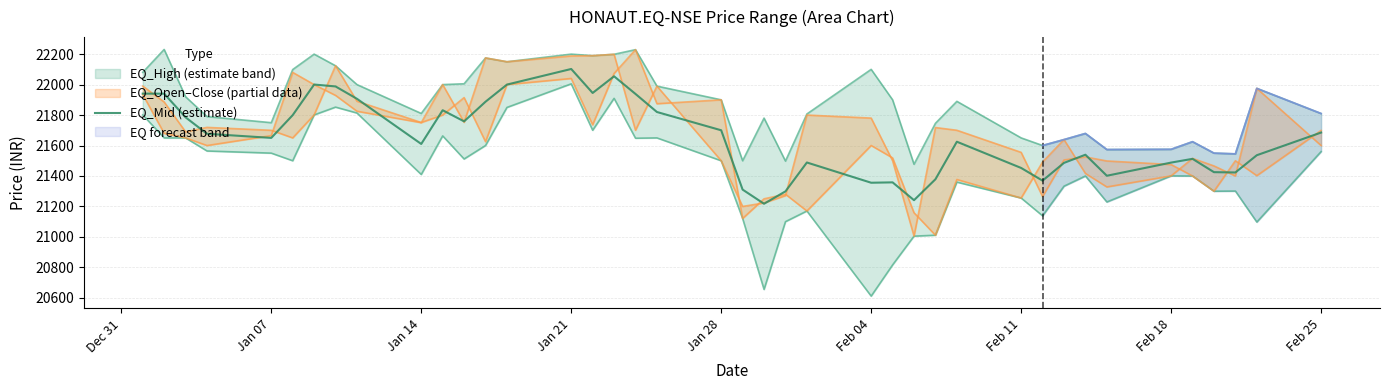

At which label does EQ_Mid (estimate) reach its peak?

Jan 21